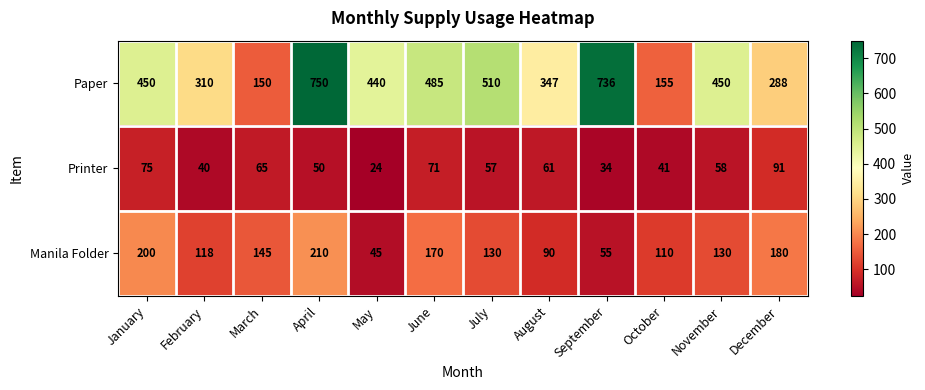

At March, list the series in order from largest to smallest.

Paper, Manila Folder, Printer